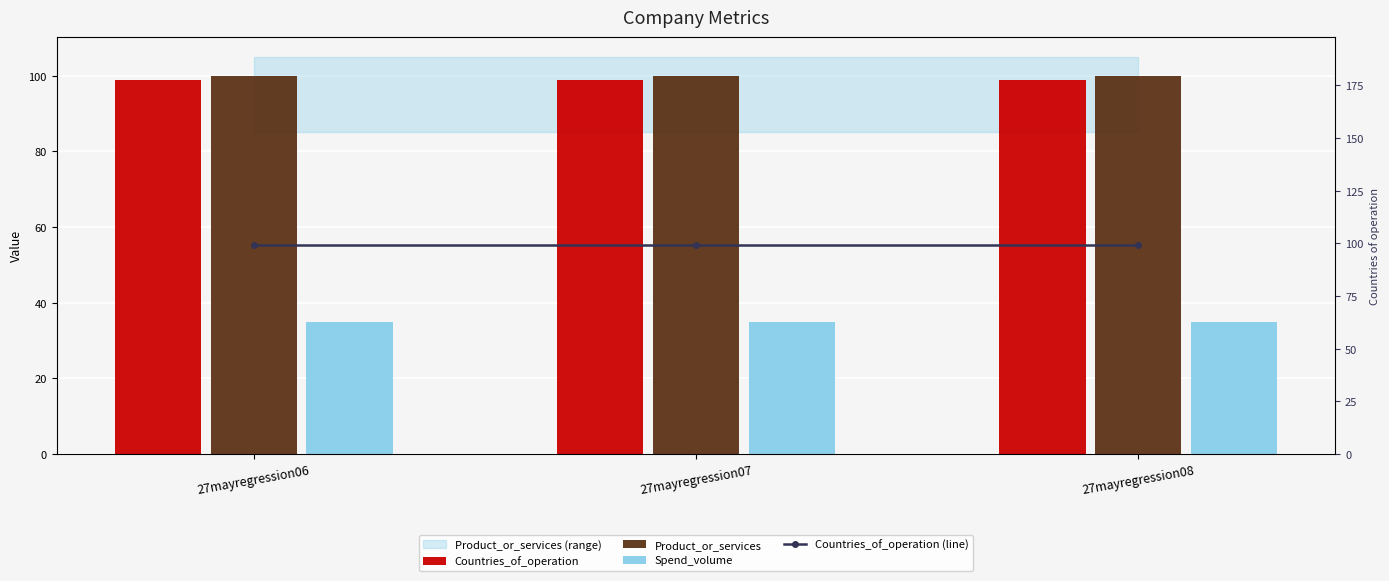

What is the smallest value displayed?

35